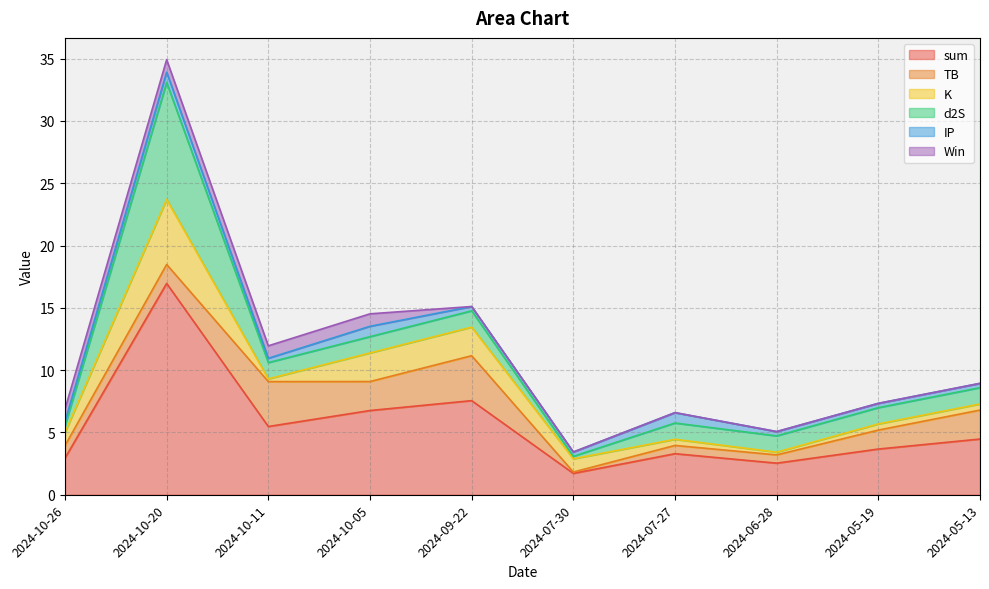

True or false: d2S and sum intersect in this chart.

False